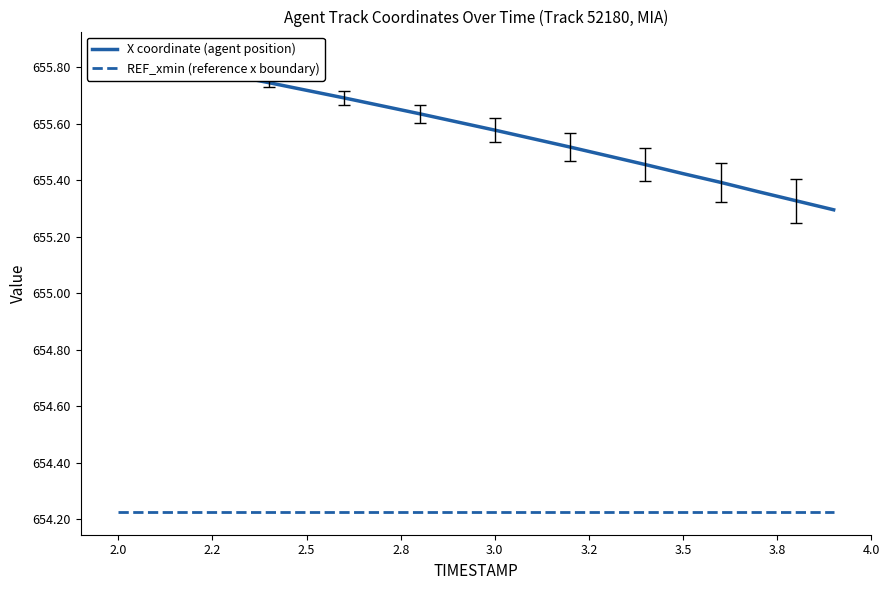

What is the label of the 14th point from the right?

3.2